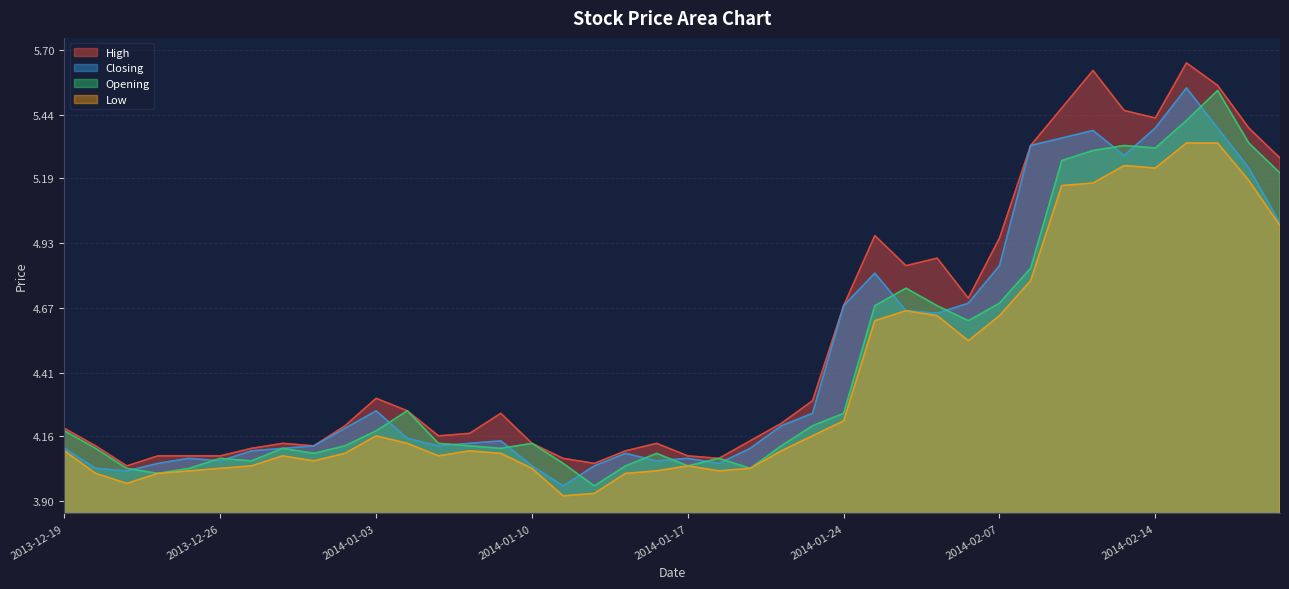

At which category is the sum across all series the highest?

2014-02-17